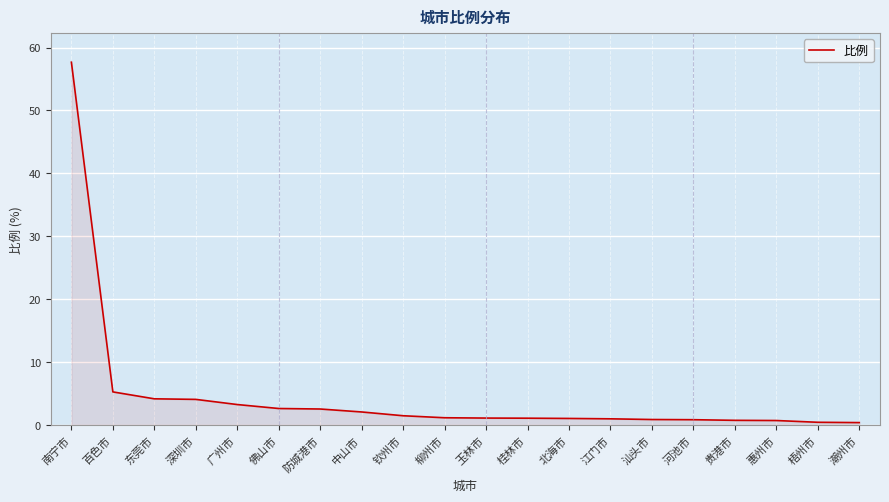

What is the difference between the maximum and minimum values?

57.3